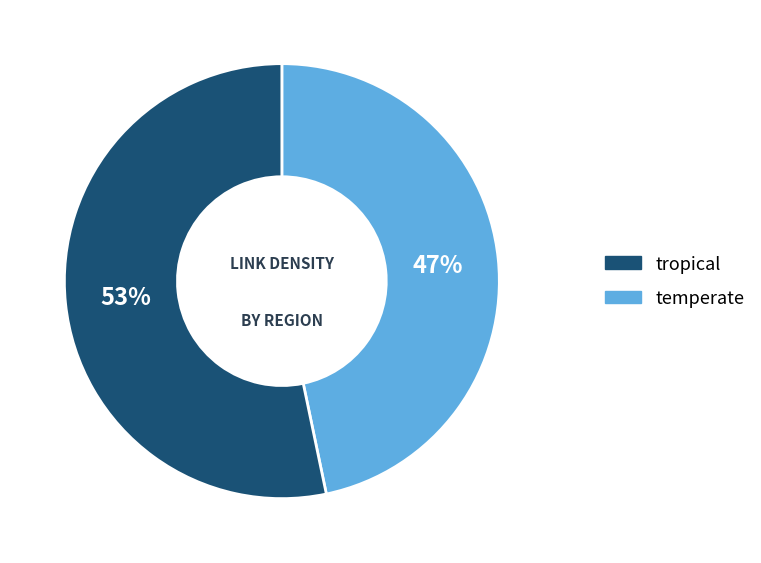

To the nearest percent, what is the average slice percentage?

50%